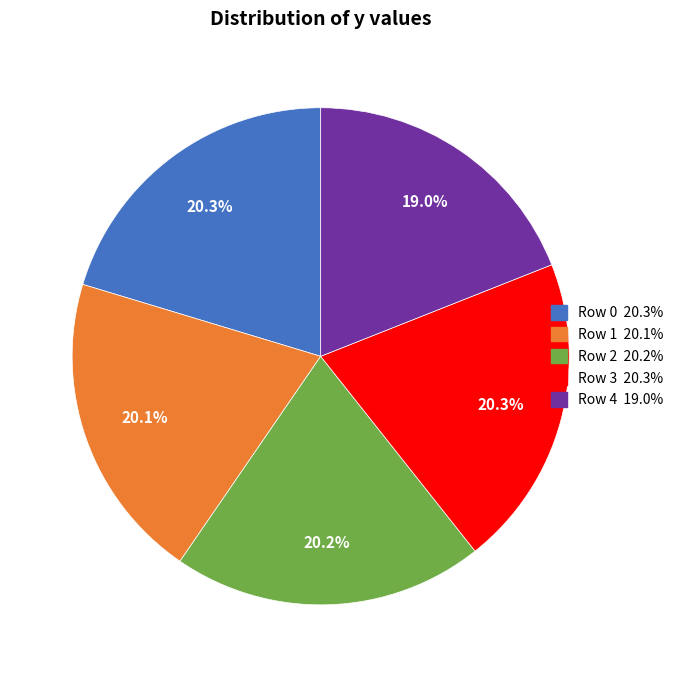

Which slice is the smallest?

Row 4